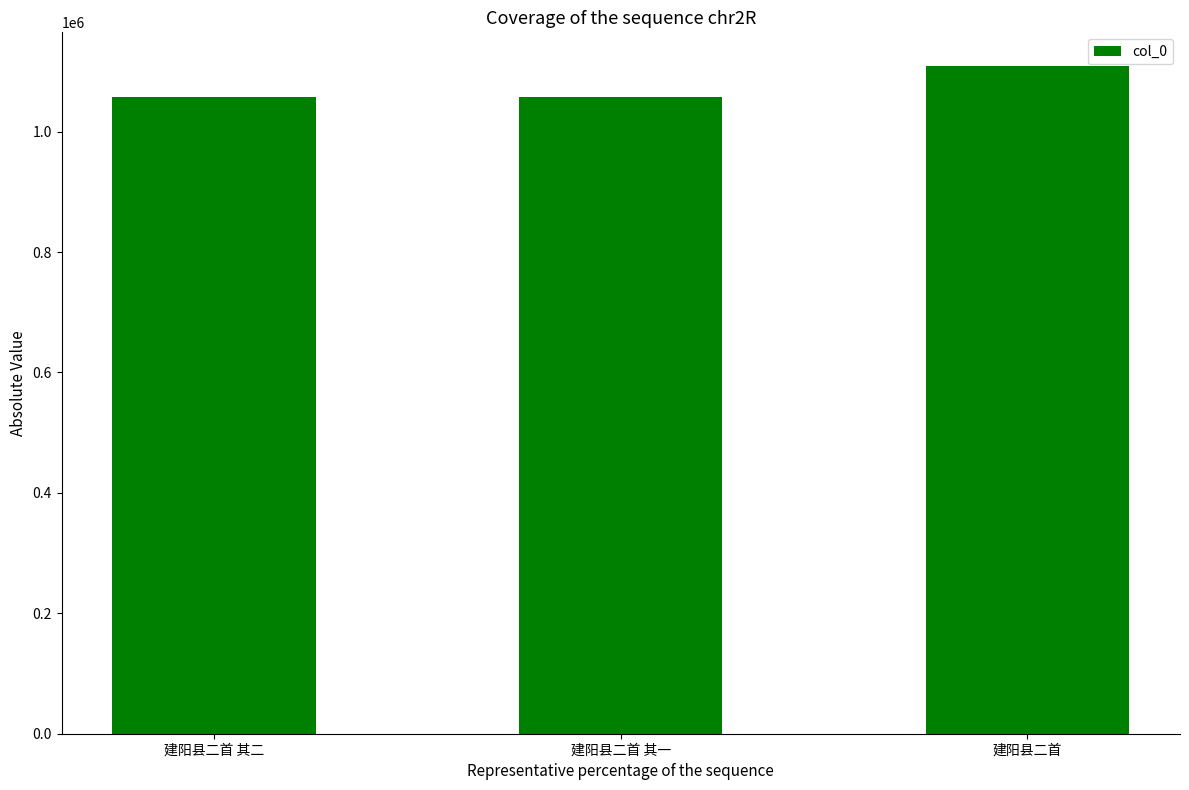

How many bars are there in total?

3